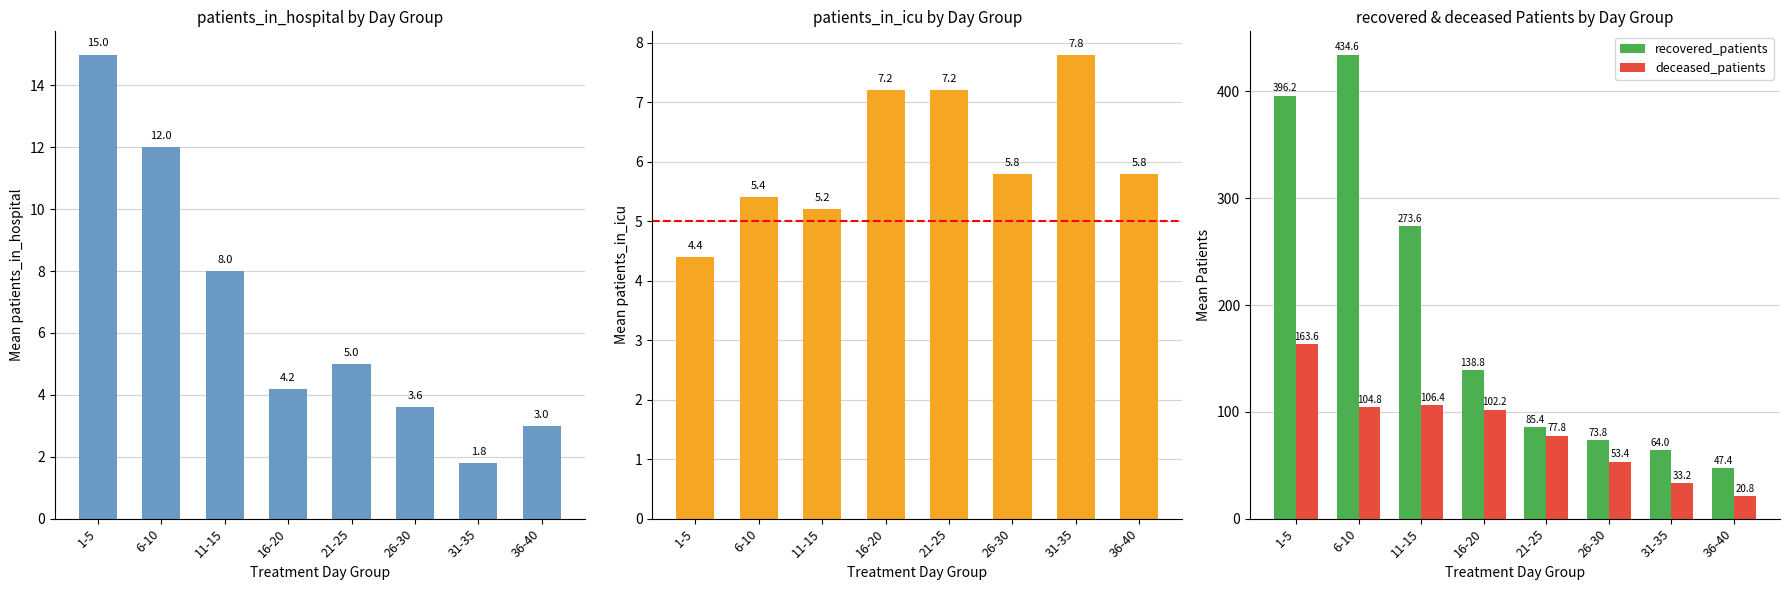

What is the value of the deceased_patients bar at the 8th from the left?

20.8